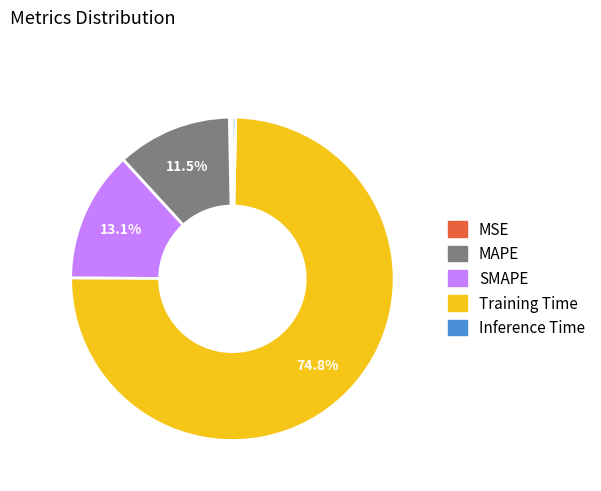

True or false: SMAPE accounts for 1% of the total.

False